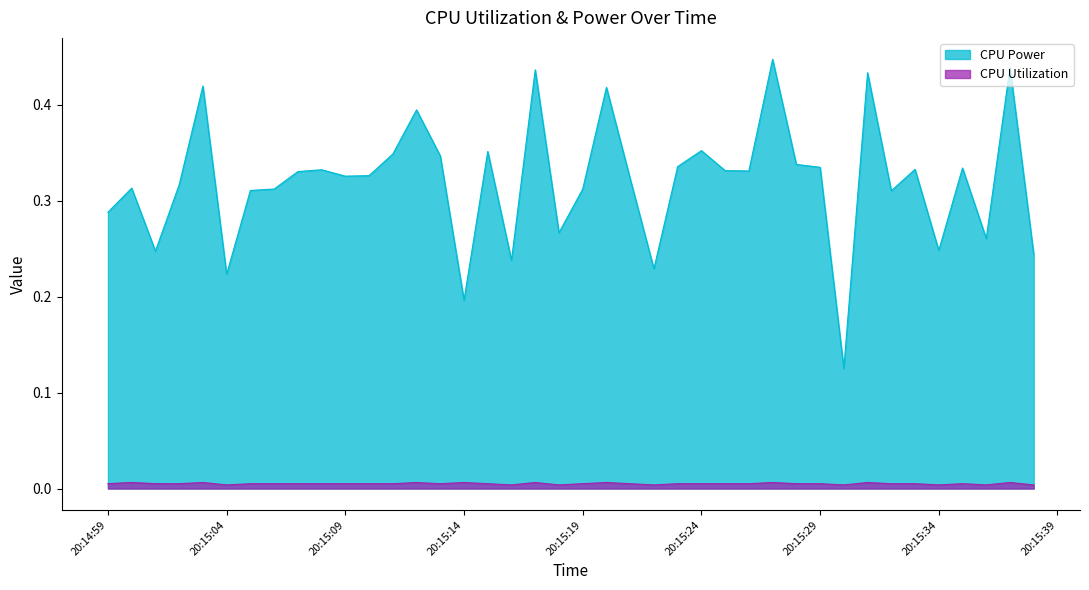

Rank the series by their average value, from highest to lowest.

CPU Power, CPU Utilization